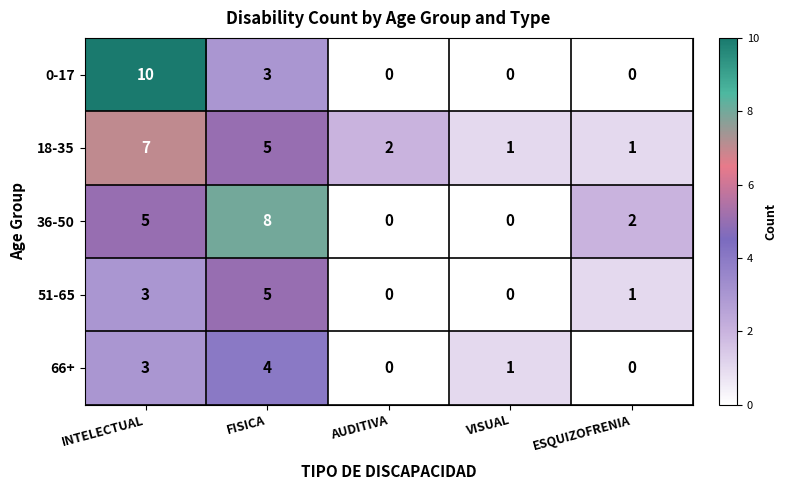

At which label is 0-17 closest to 5?

FISICA